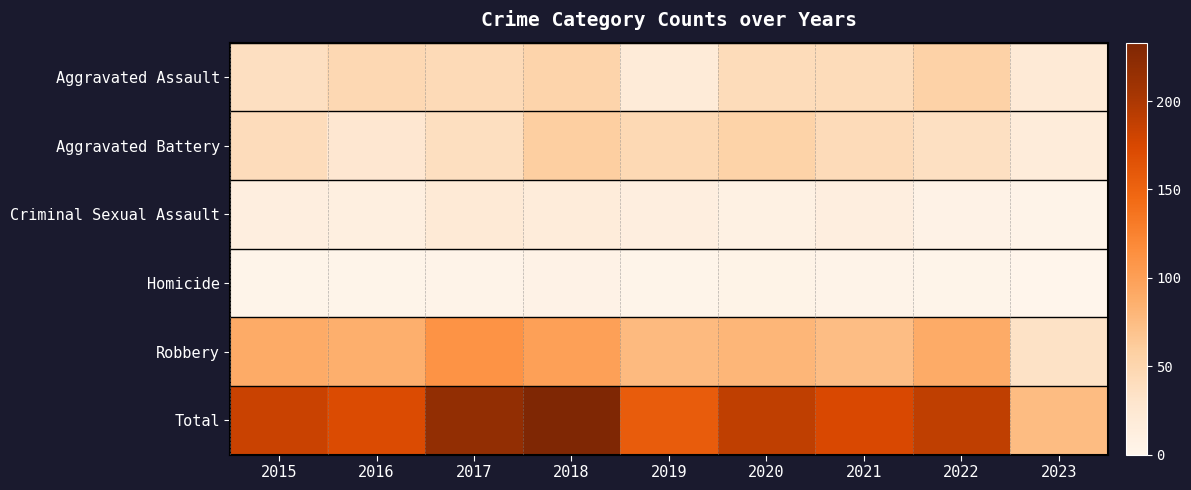

Which series has the largest total across all categories?

Total